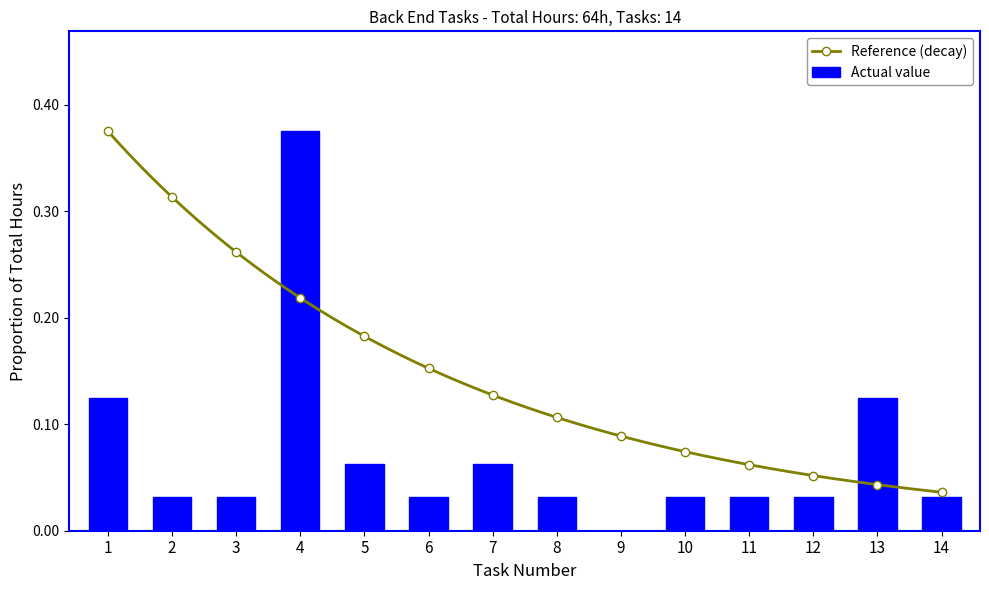

Reading right to left, transcribe all the data shown in this chart.

0.0	0.1	0.0	0.0	0.0	0.0	0.0	0.1	0.0	0.1	0.4	0.0	0.0	0.1